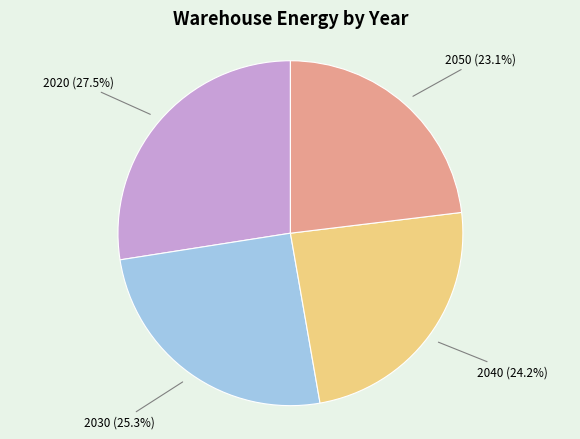

Is there a majority slice in this chart?

No